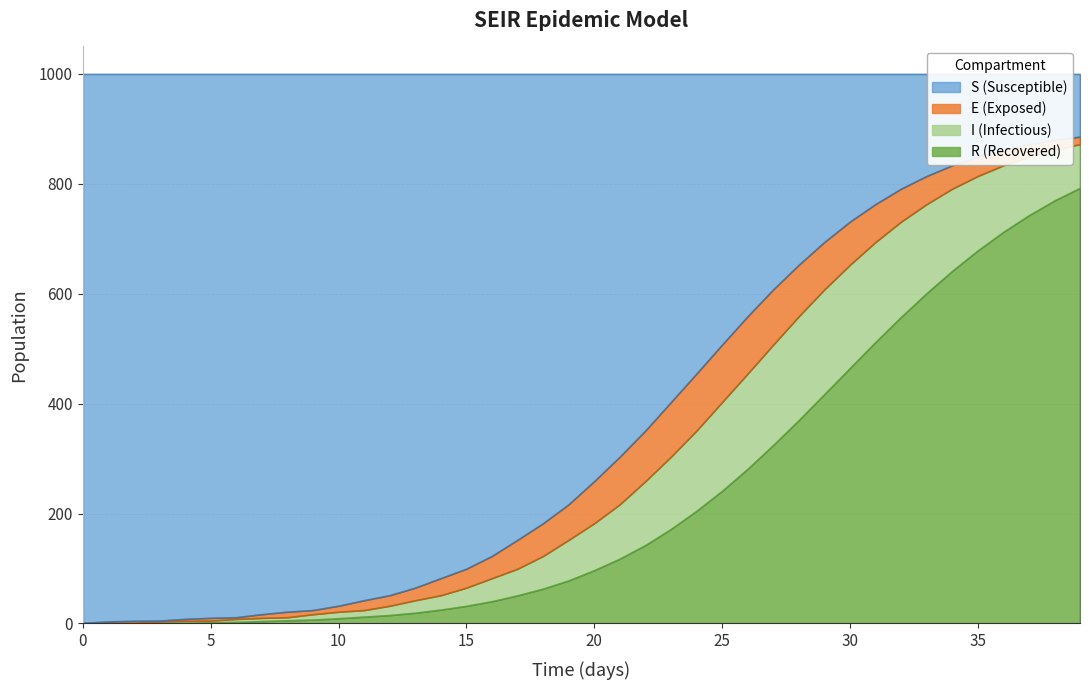

After their last crossing, which series has the higher values: R or S?

R